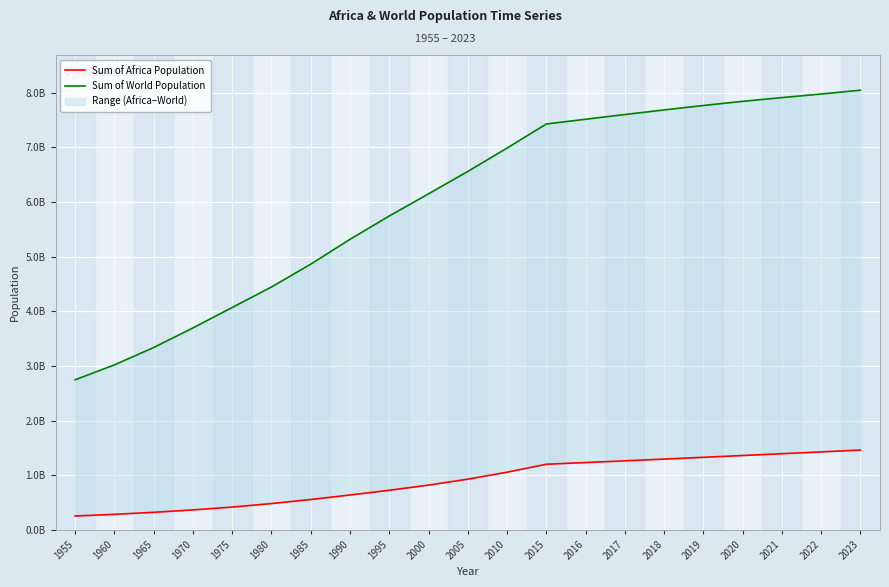

Count the number of categories in the chart.

21